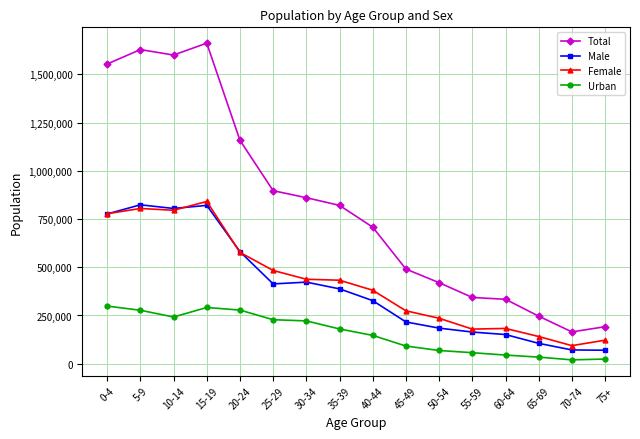

Which series has the largest total across all categories?

Total